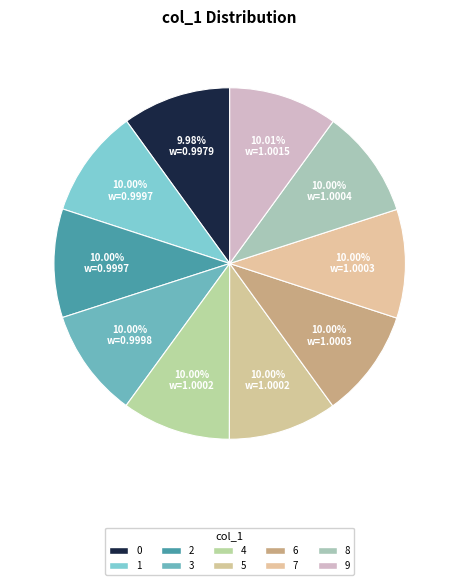

How many segments does this pie chart have?

10